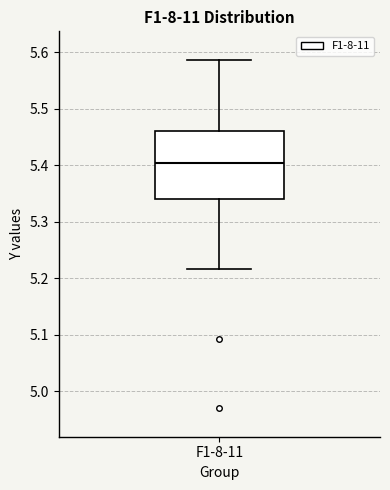

Where is the lower edge of the box for F1-8-11 on the y-axis? The values are not printed on the chart, so give them approximately, as read against the axis.

5.34